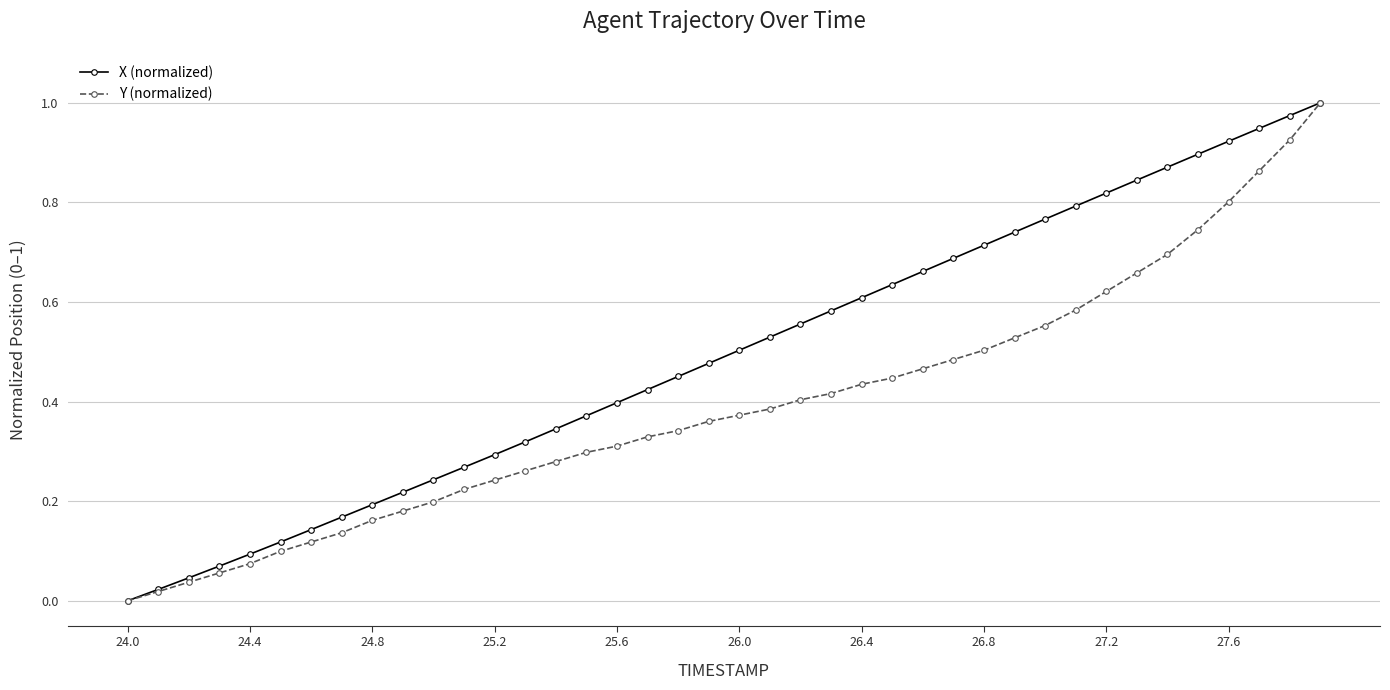

Rank the series by their average value, from highest to lowest.

X (normalized), Y (normalized)